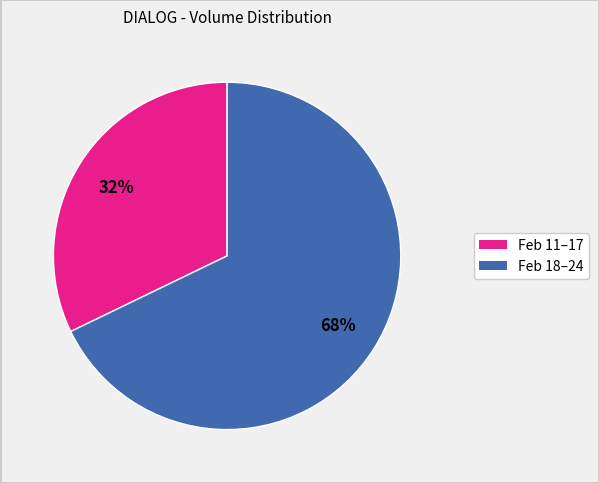

How many slices are in this pie chart?

2